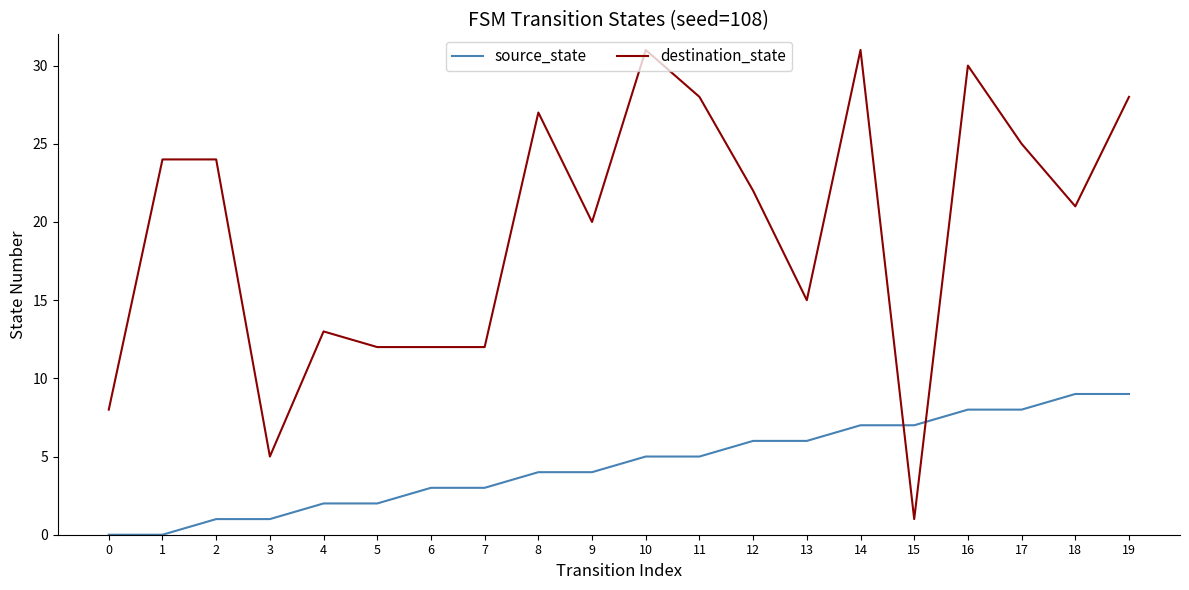

What is the total value across all series at 9?

24